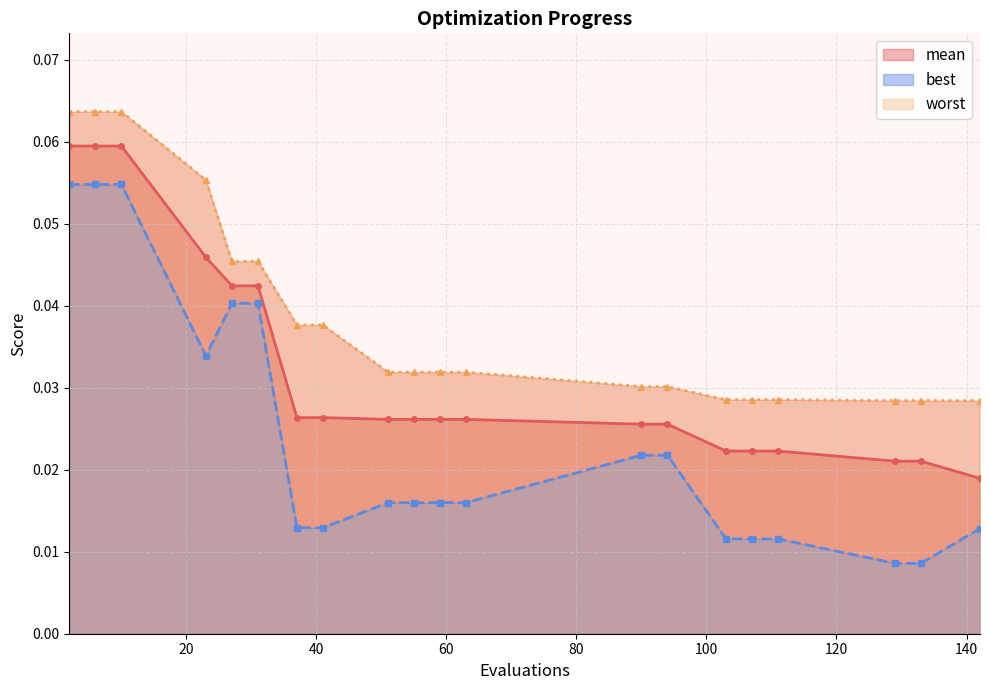

True or false: mean and worst intersect in this chart.

False